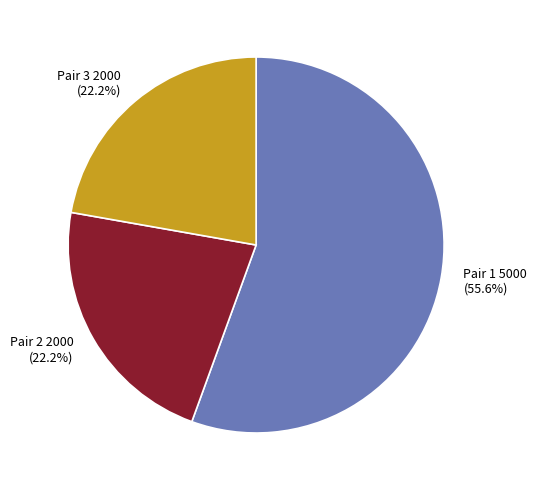

Combined, do Pair 1 and Pair 2 account for over 50%?

Yes